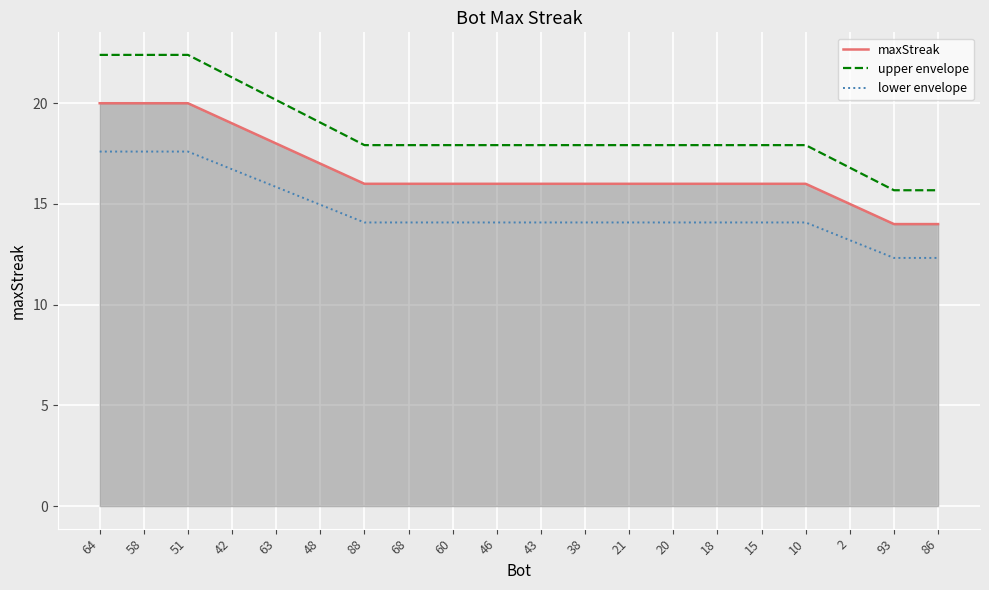

What is the sum of all values?

333